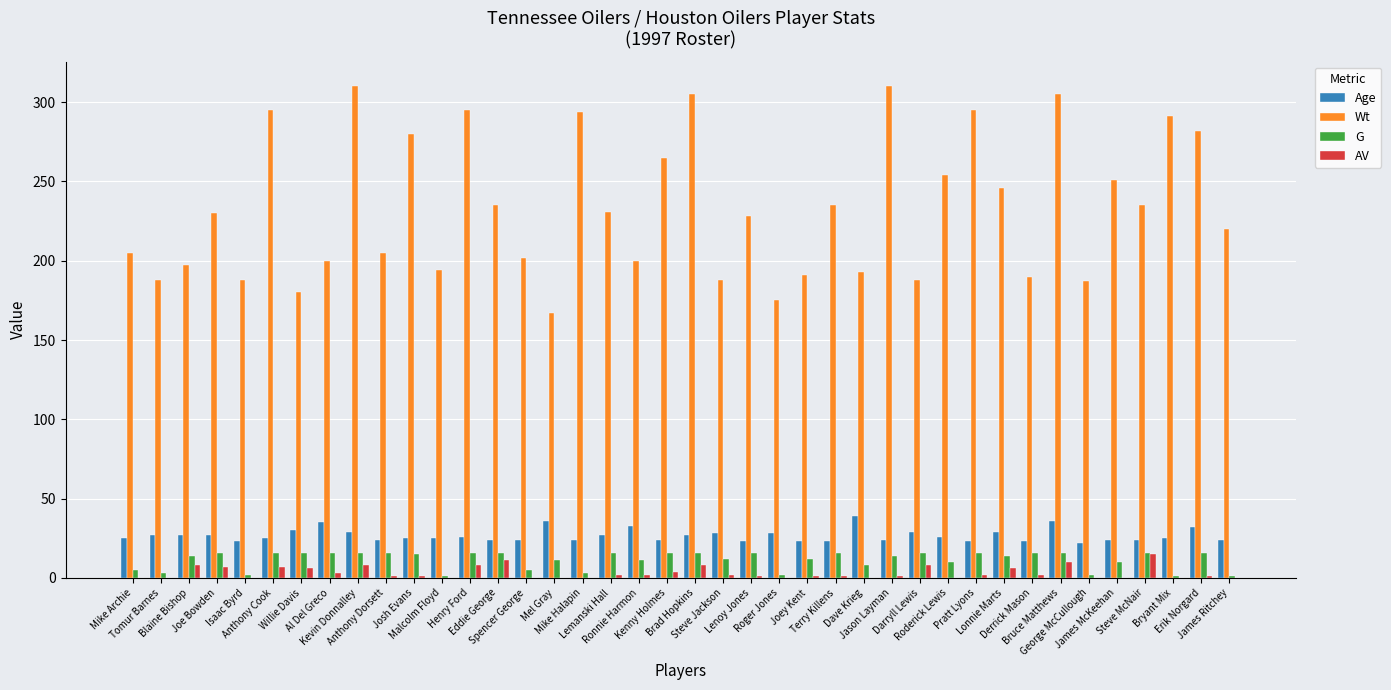

What is the maximum value for Wt?

310